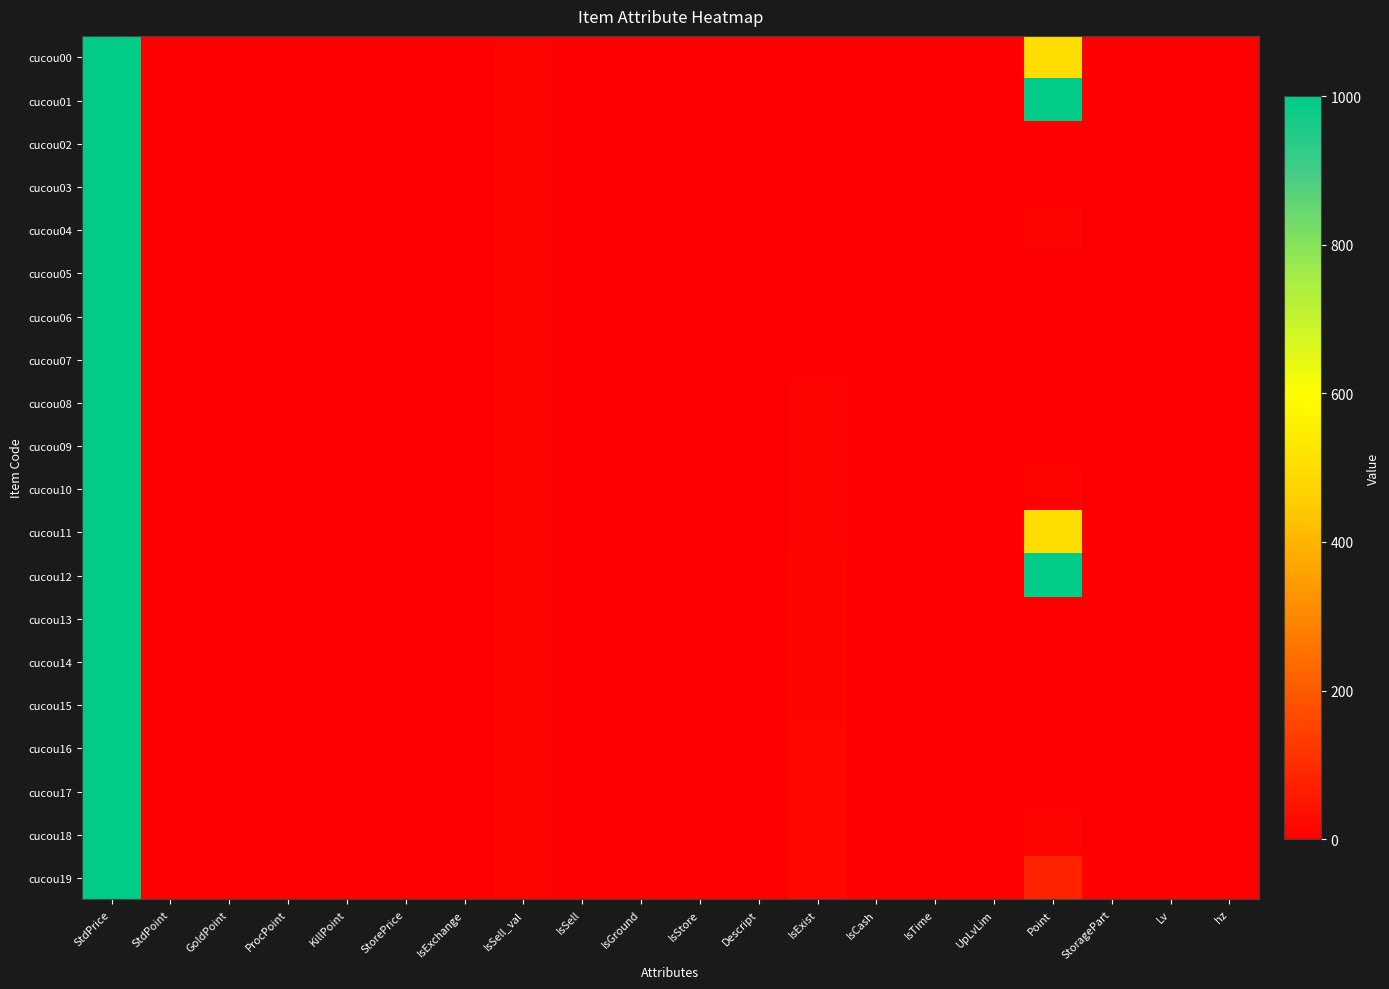

List the series in order of their peak value, highest first.

cucou00, cucou01, cucou02, cucou03, cucou04, cucou05, cucou06, cucou07, cucou08, cucou09, cucou10, cucou11, cucou12, cucou13, cucou14, cucou15, cucou16, cucou17, cucou18, cucou19